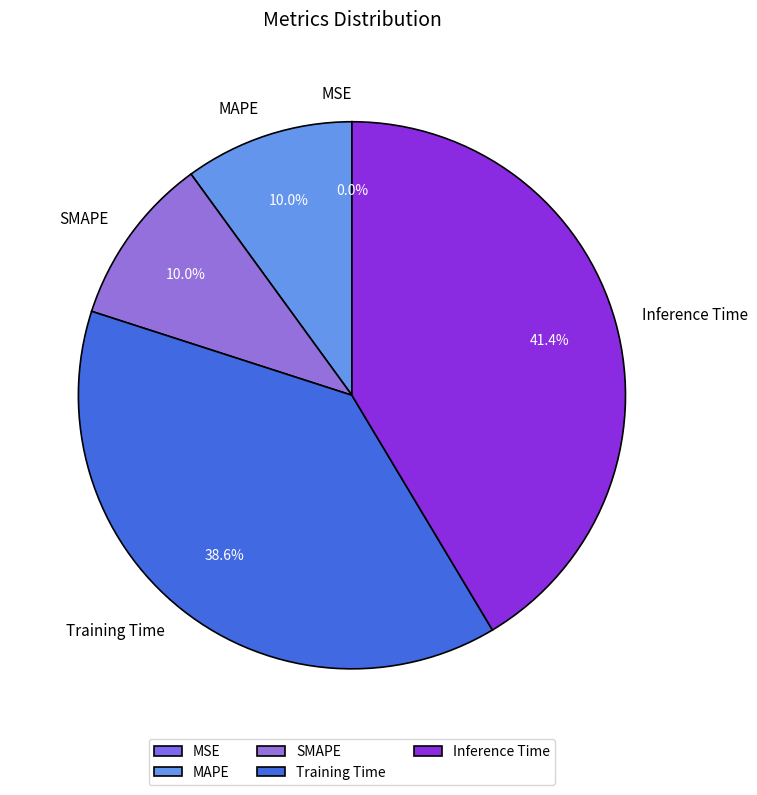

The MAPE slice represents 10% of the pie. True or false?

True